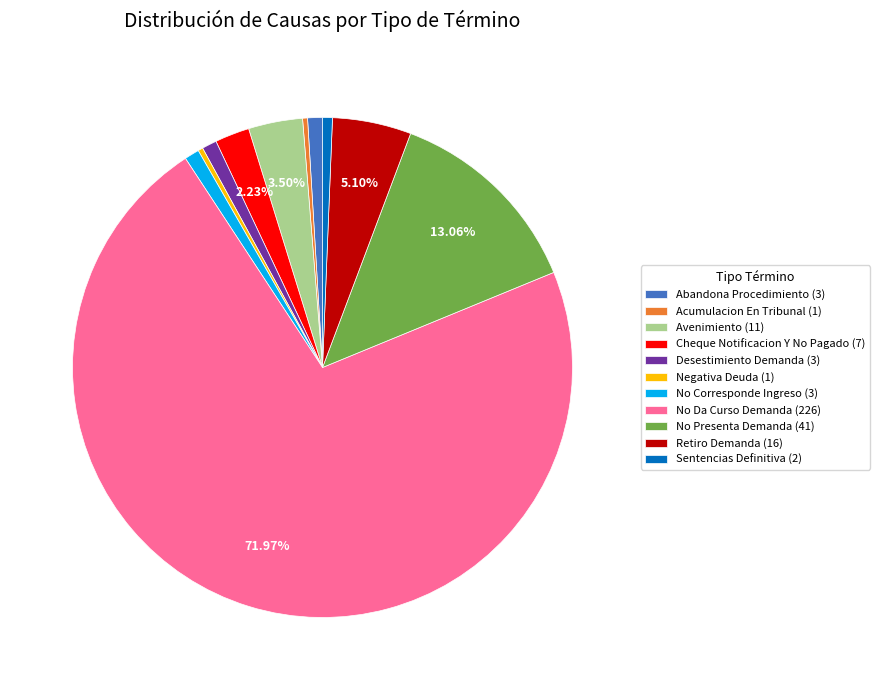

To the nearest percent, what is the difference between the No Corresponde Ingreso and Negativa Deuda slice percentages?

1%